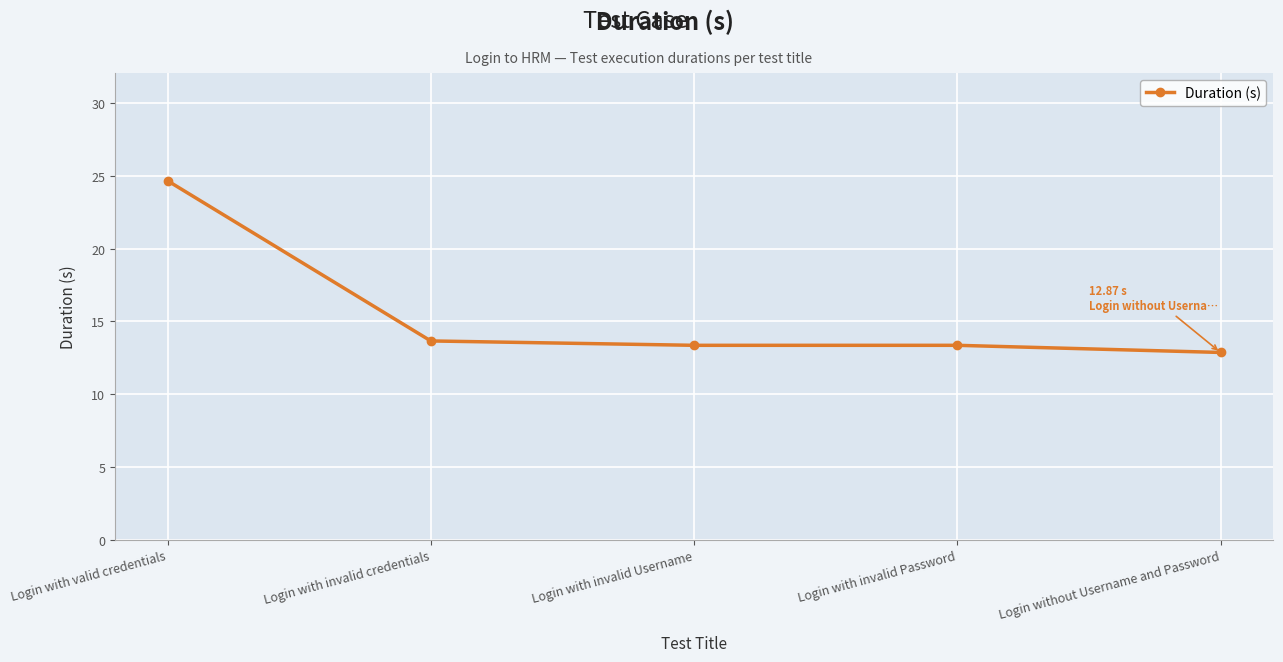

What is the maximum value shown in the chart?

24.7